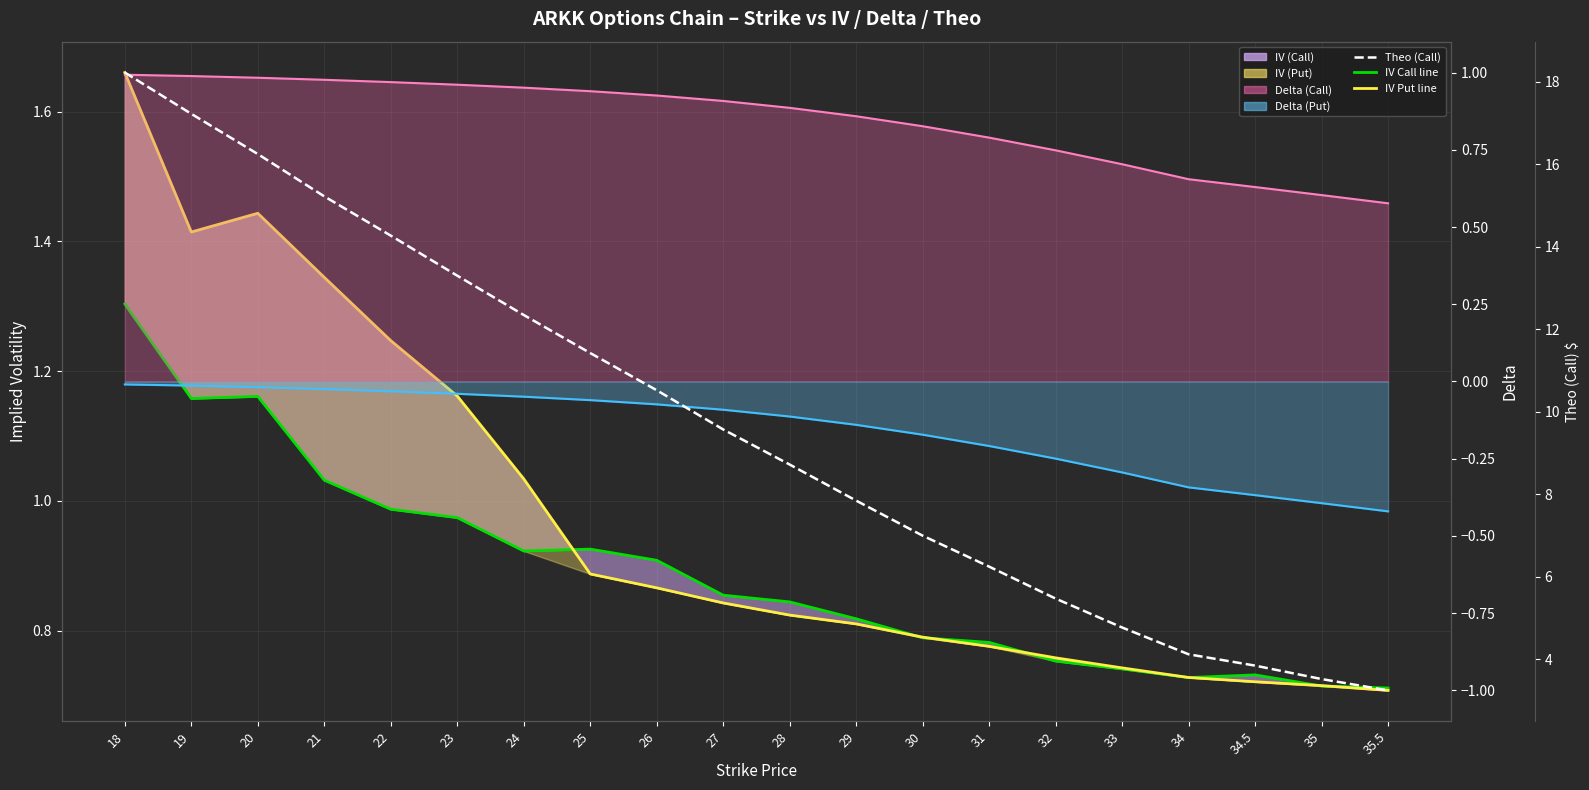

At how many categories does at least one series exceed 7?

12